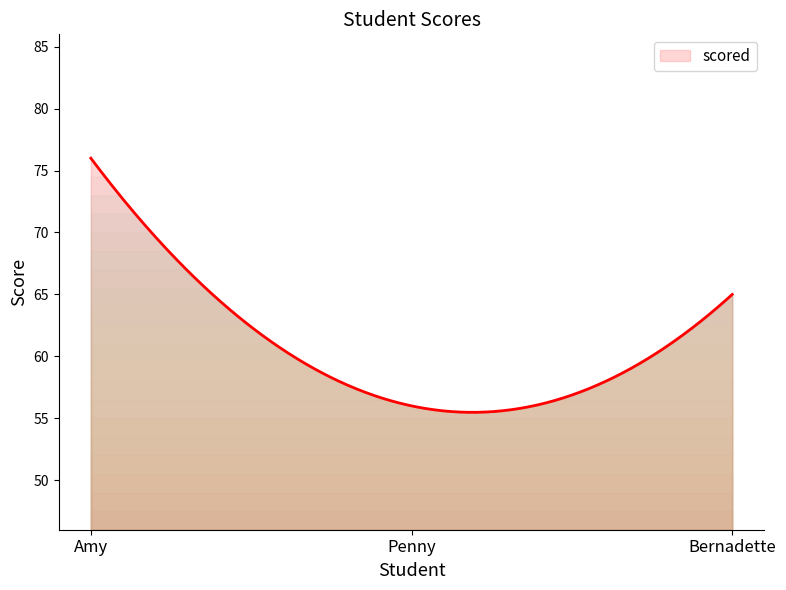

How many lines are shown in the chart?

1